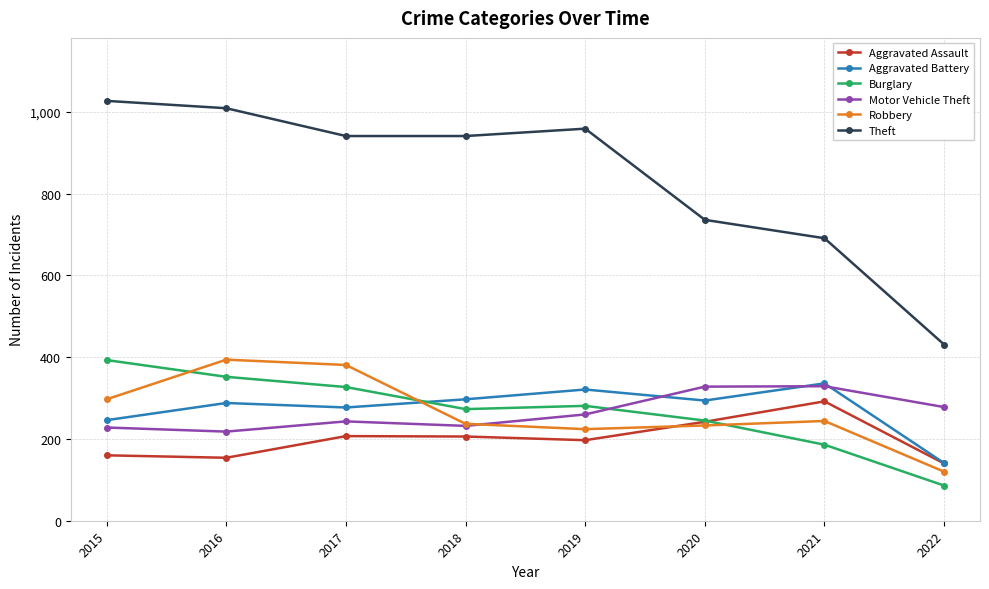

True or false: Aggravated Assault and Theft intersect in this chart.

False